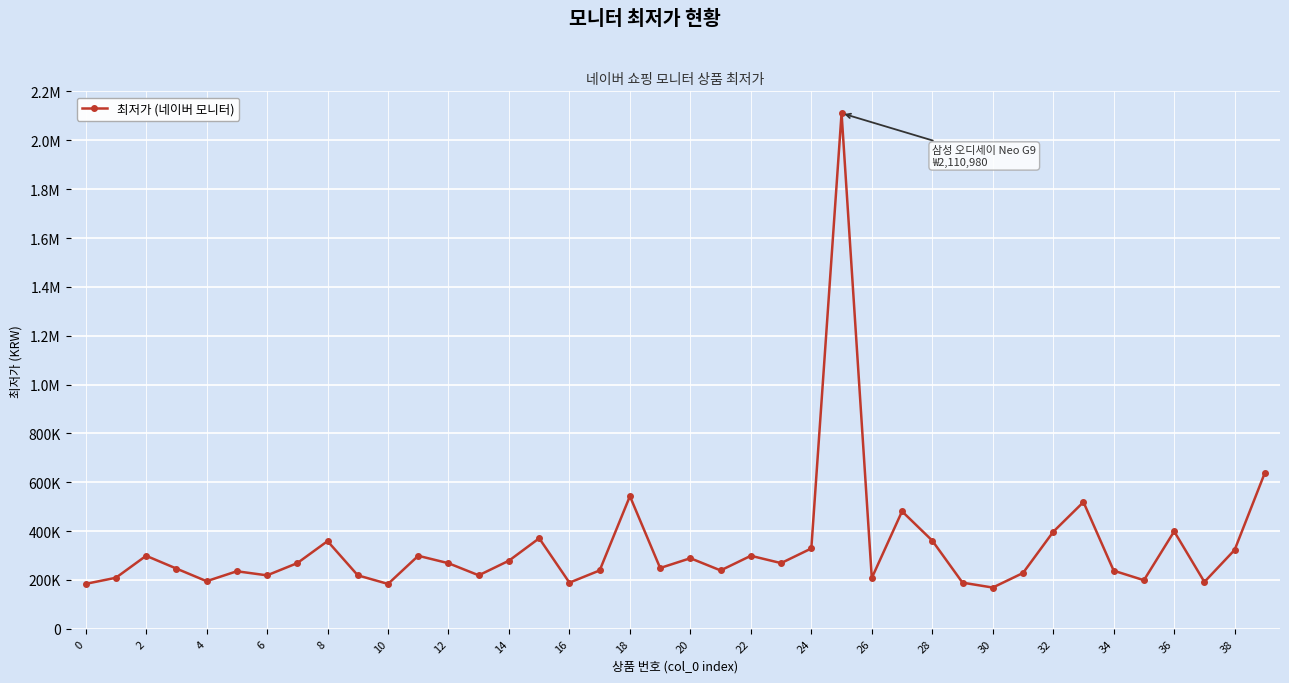

What is the maximum value shown in the chart?

2110980